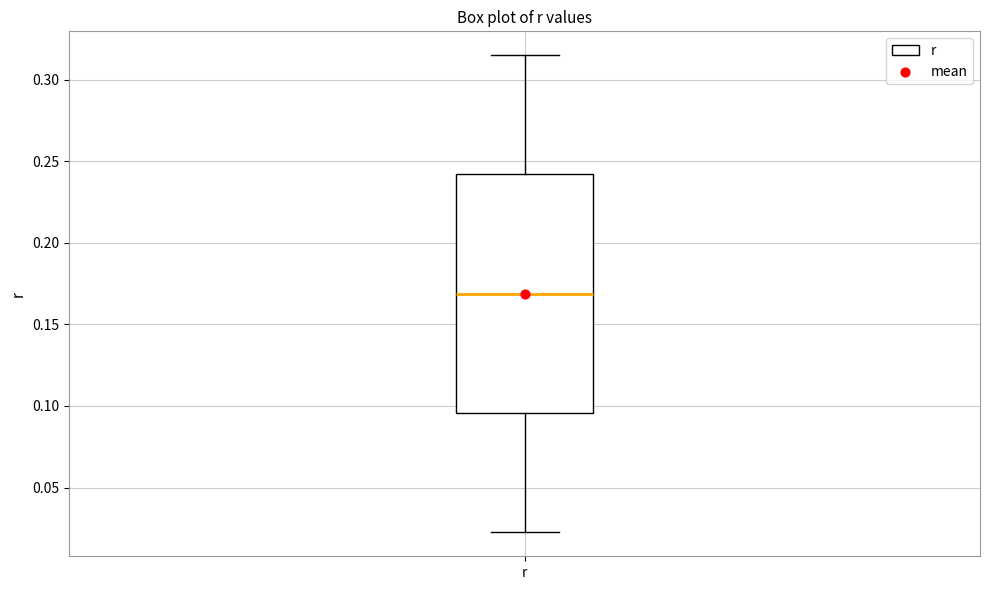

Transcribe this box plot: give where the median line is, the range the box spans, and where the two whiskers end, as read against the y-axis. The values are not printed on the chart, so give them approximately, as read against the axis.

median 0.170, box 0.095 to 0.240, whiskers 0.025 to 0.315